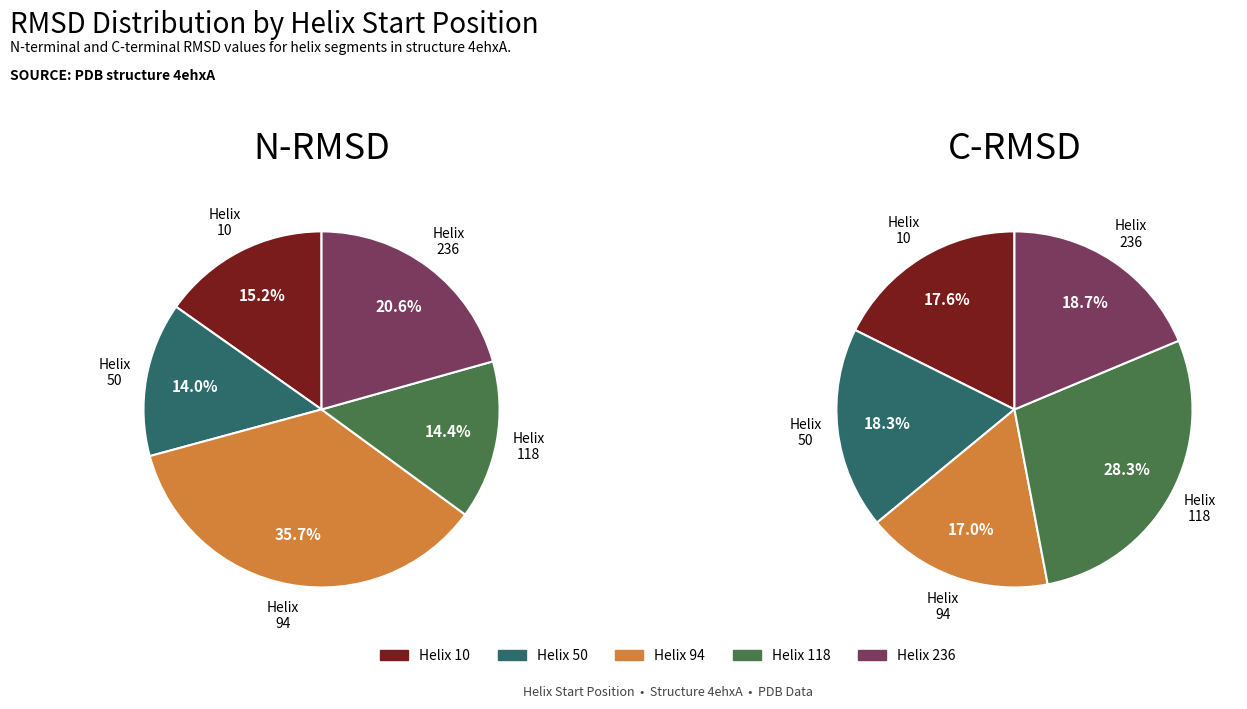

True or false: 50 accounts for 18% of the total.

True